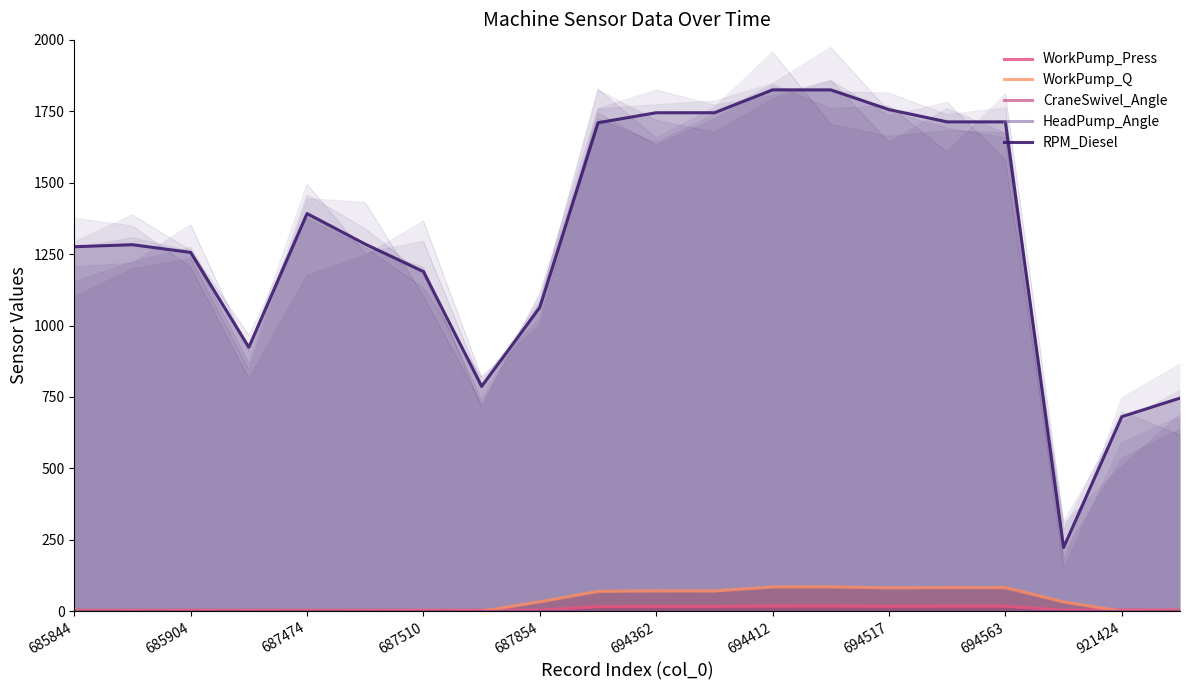

Which series has the widest spread of values?

RPM_Diesel